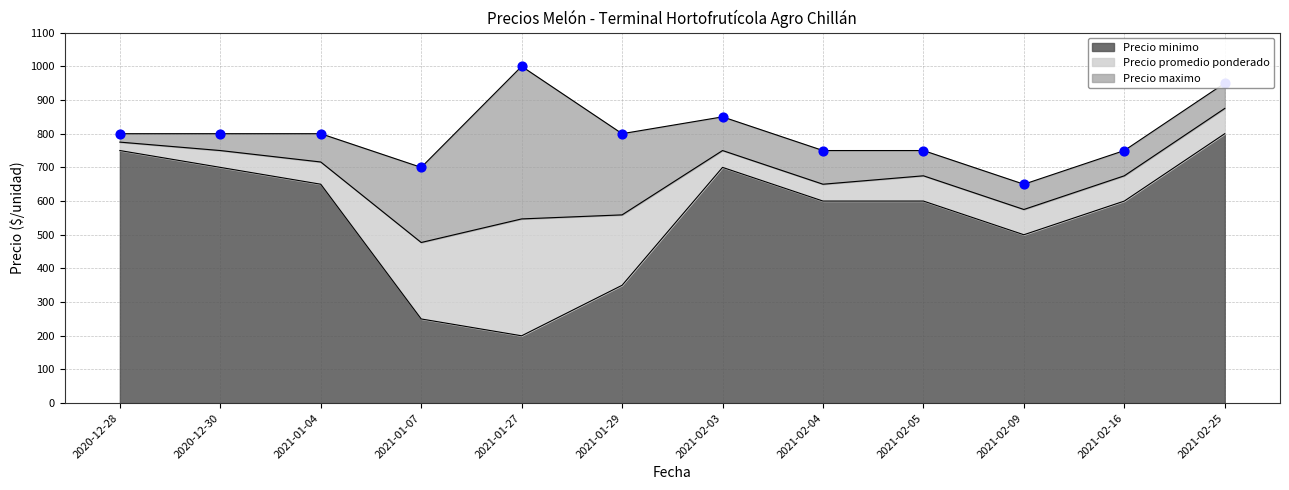

What is the total value across all series at 2021-02-25?

2625